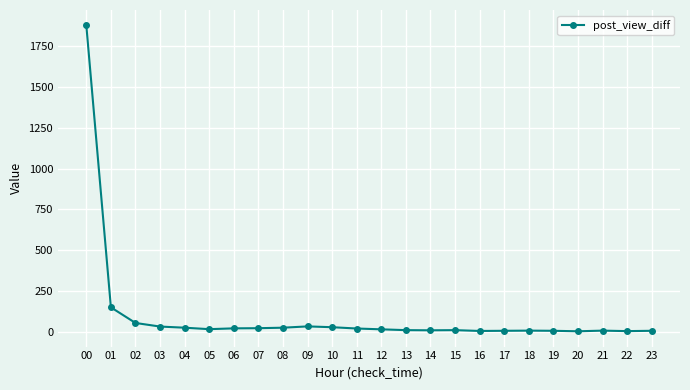

What is the change in value from 07 to 23?

-16